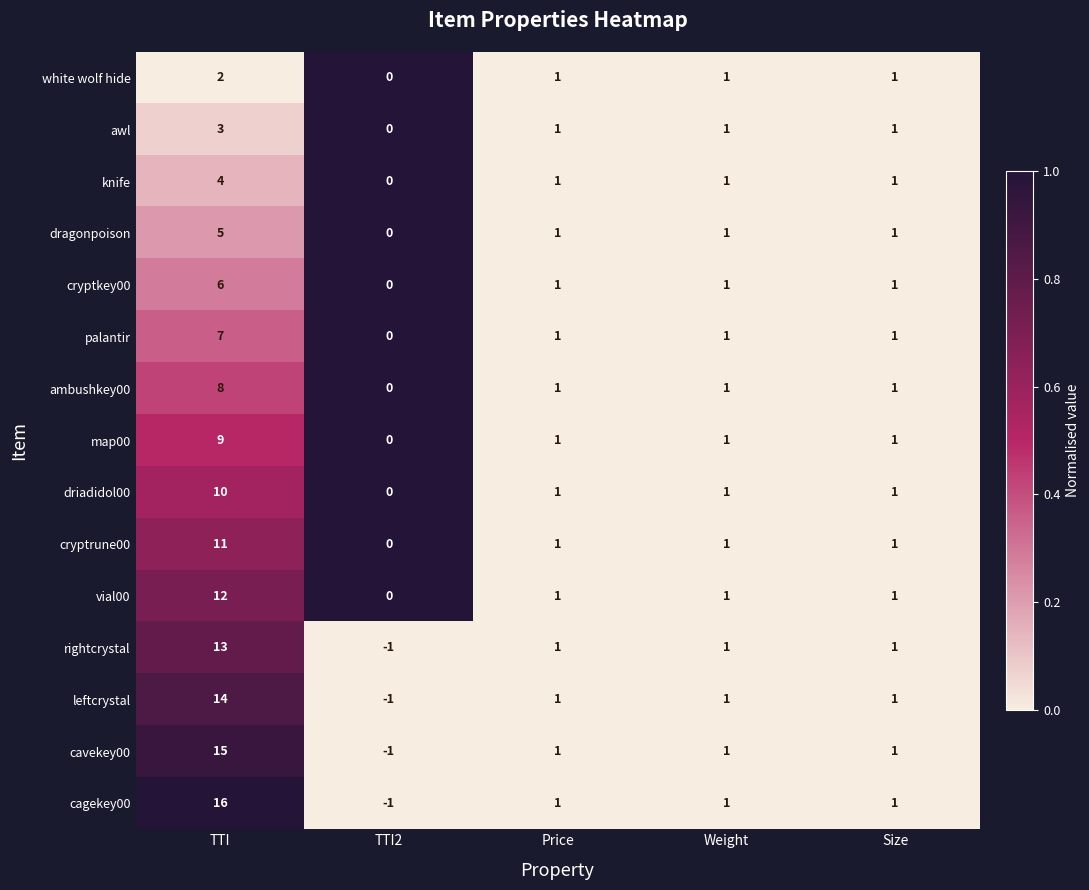

How many white wolf hide values are between 1 and 2?

4